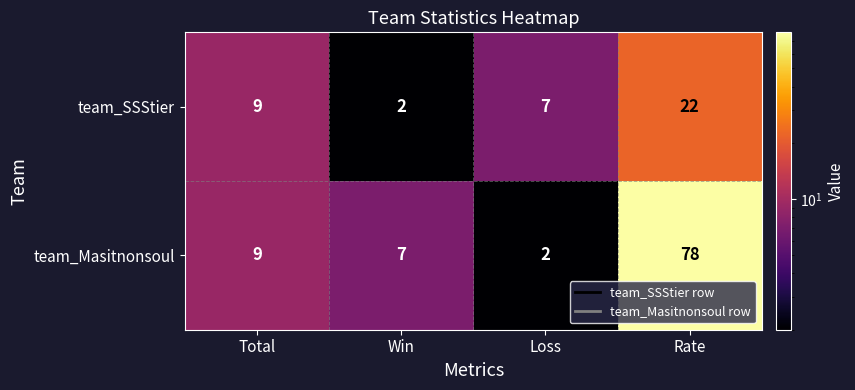

At how many categories does at least one series exceed 51?

1